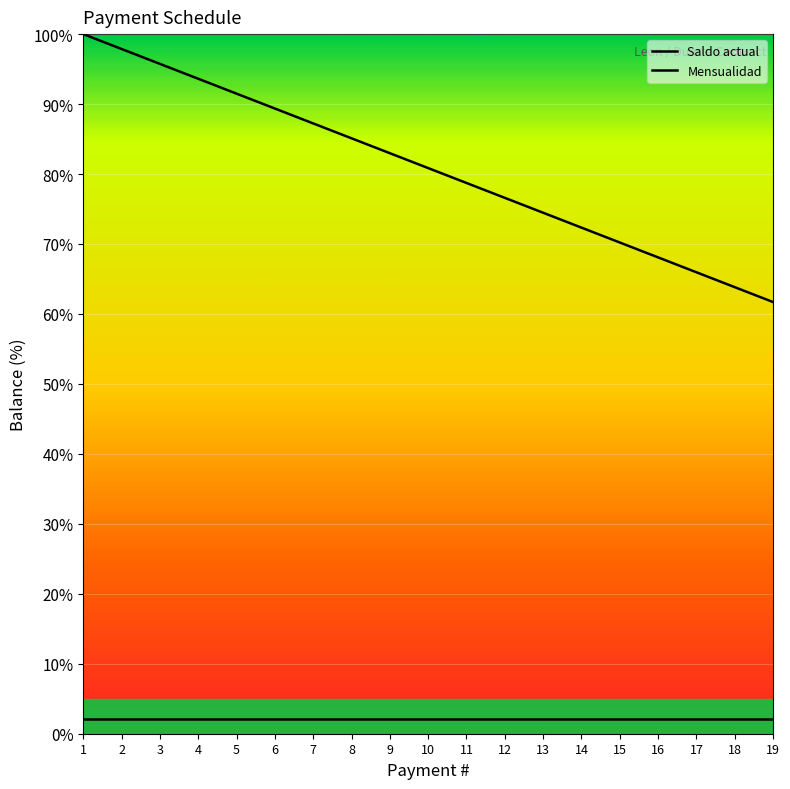

True or false: Saldo actual and Mensualidad intersect in this chart.

False